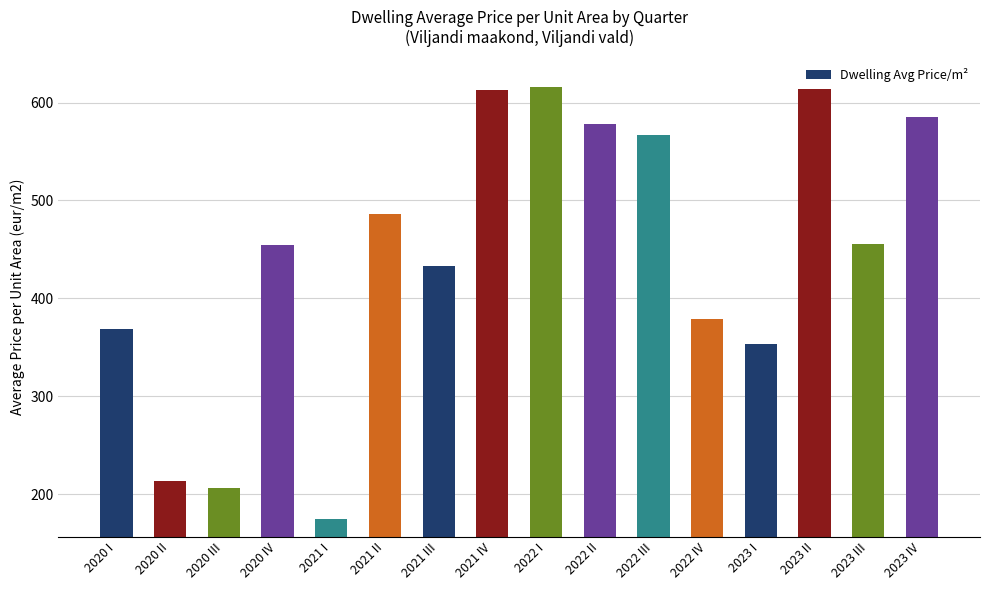

Which label corresponds to the smallest value in the chart?

2021 I